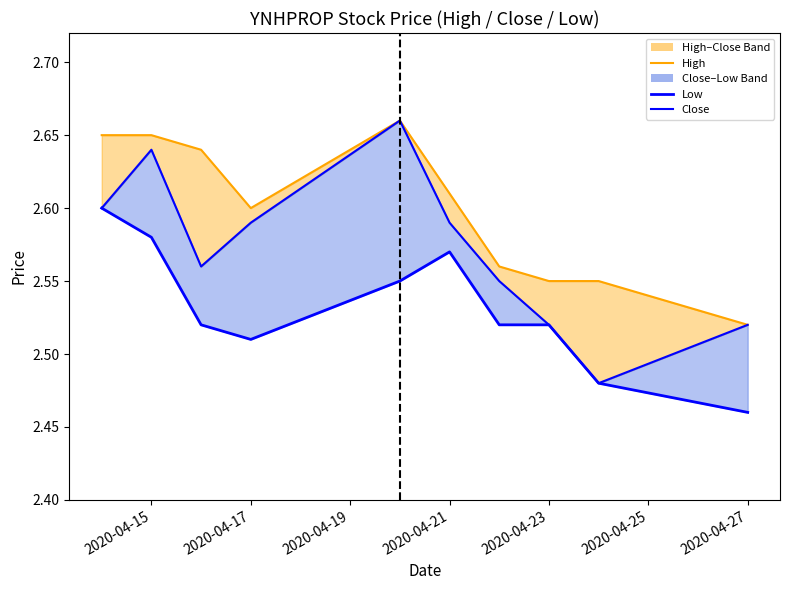

Which series has the largest range (max minus min)?

Close (YNHPROP)